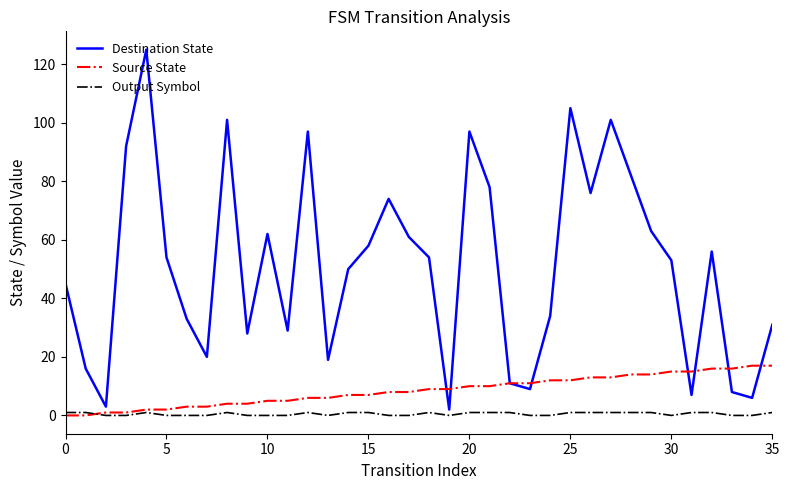

List the series in order of their peak value, highest first.

Destination State, Source State, Output Symbol